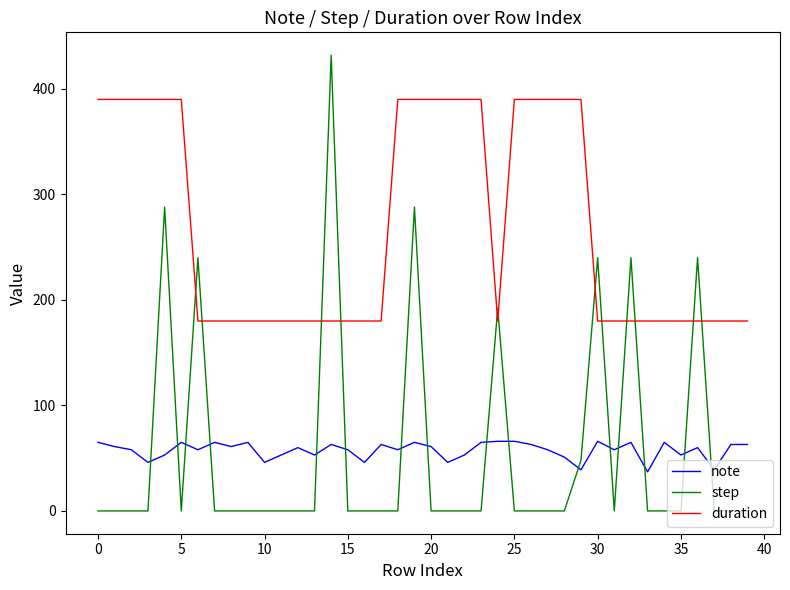

Which series has the largest total across all categories?

duration